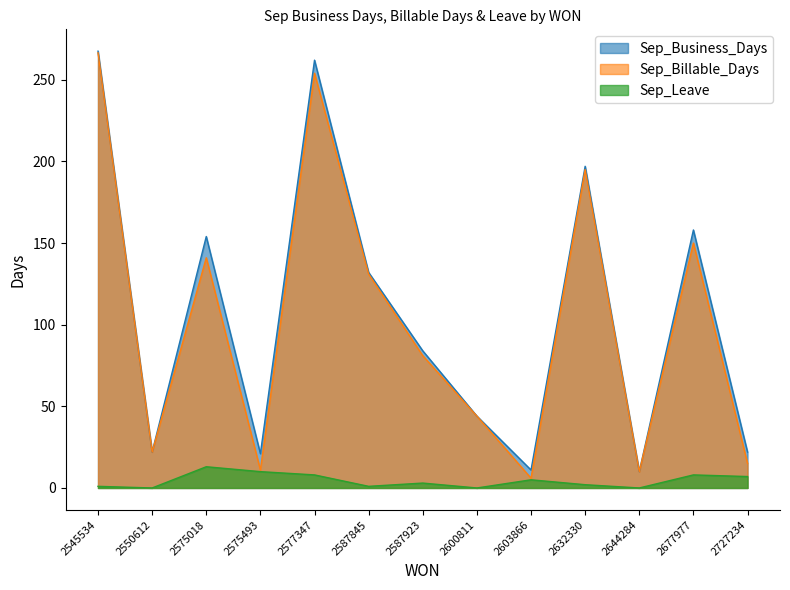

True or false: Sep_Billable_Days and Sep_Business_Days cross at least once.

False